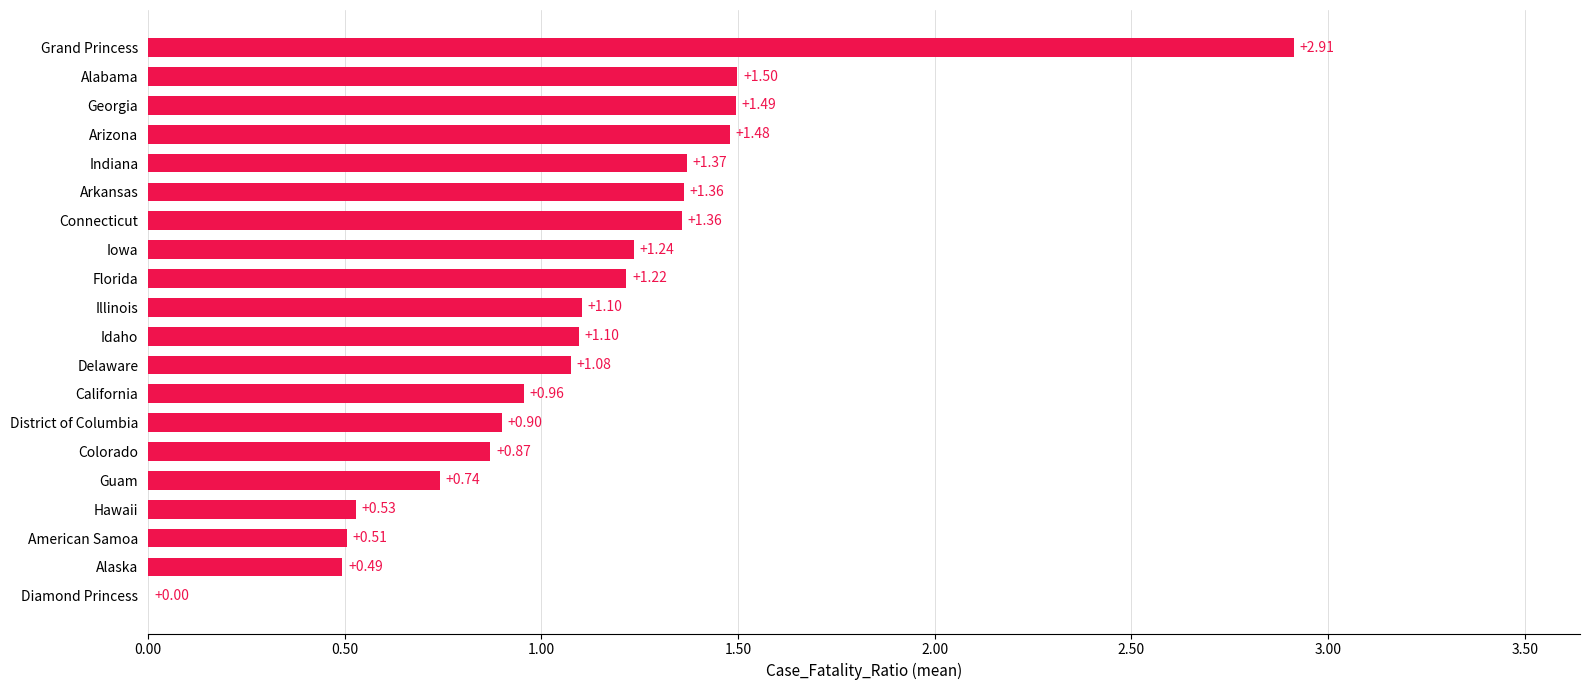

What is the sum of the values at Idaho and American Samoa?

1.6